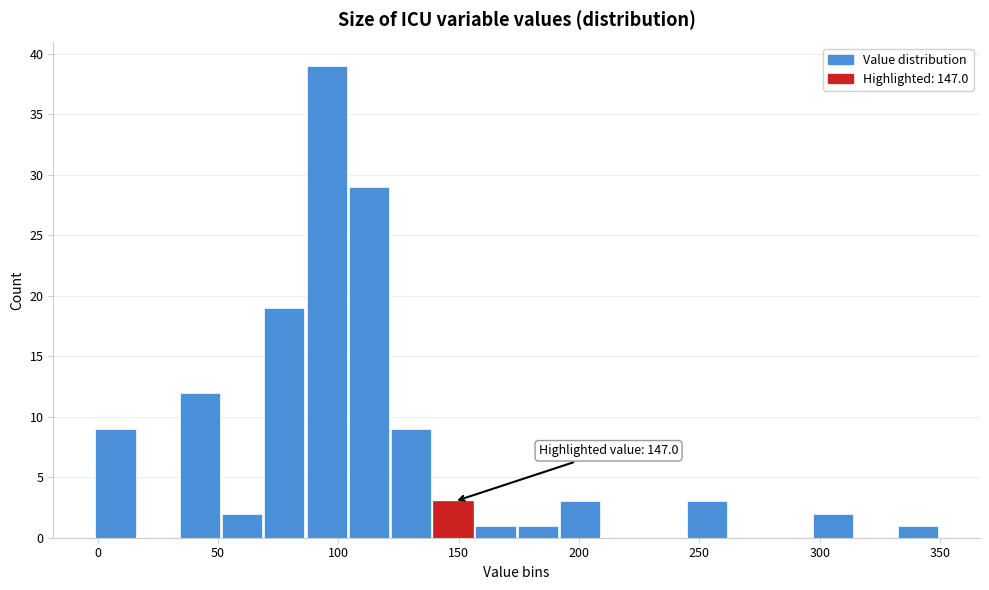

Read against the x-axis, roughly where is the centre of the tallest bar?

95